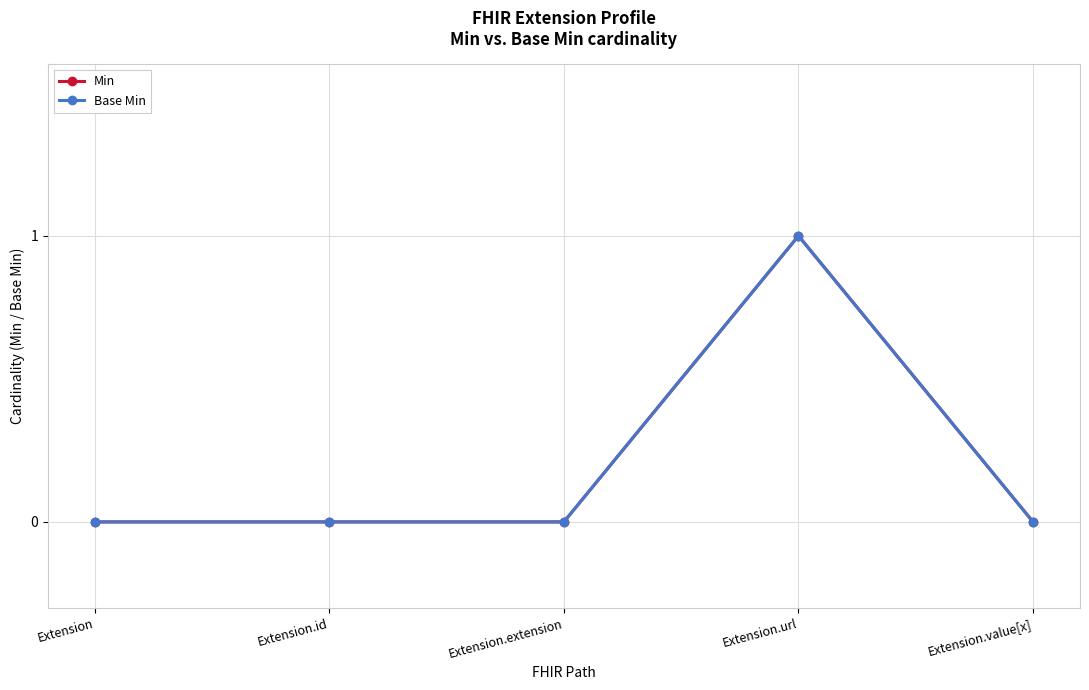

List the labels in order of Min value, smallest first.

Extension, Extension.id, Extension.extension, Extension.value[x], Extension.url